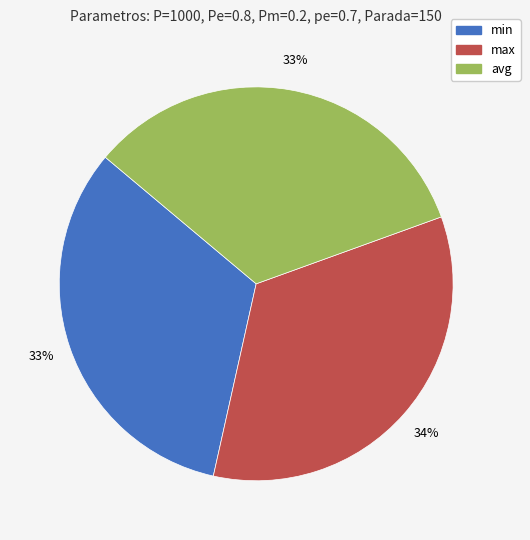

To the nearest percent, what percentage of the pie is min?

33%